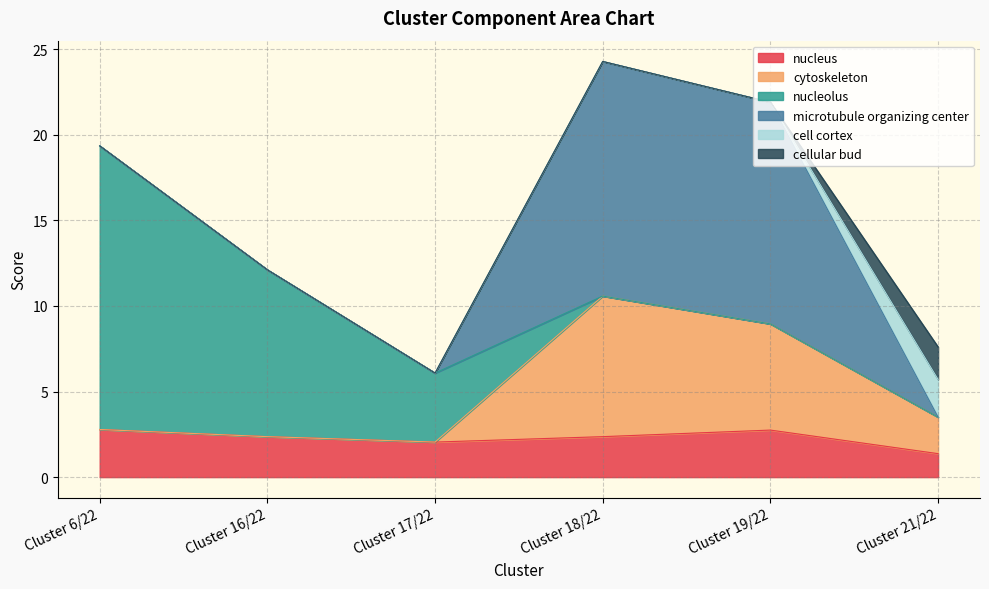

At how many categories does at least one series exceed 6?

4